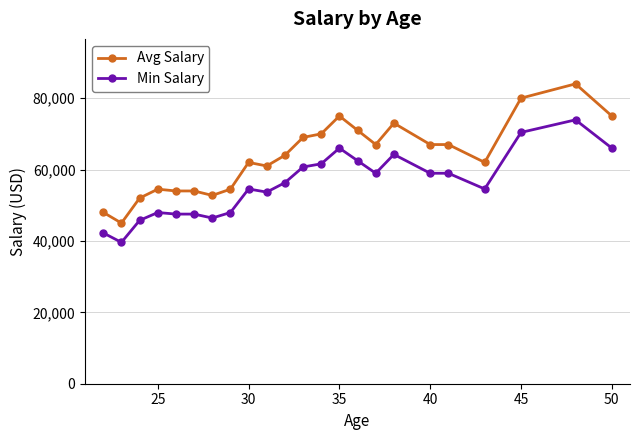

What is the value of the Avg Salary point at the 15th from the left?

71000